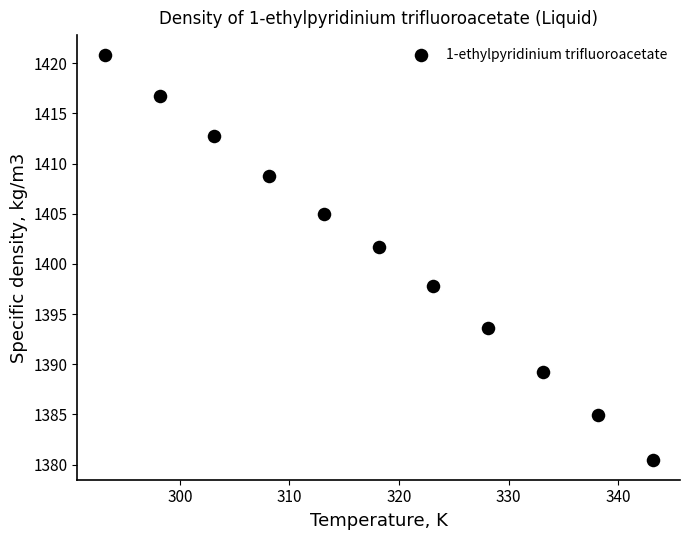

What Y value in the scatter plot is closest to 1400?

1401.7